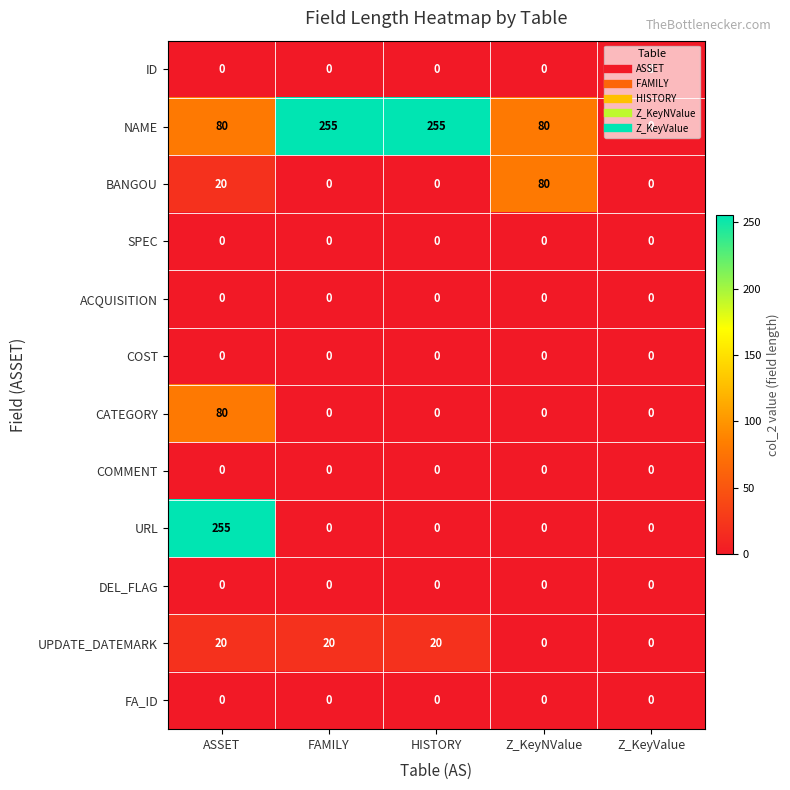

The FA_ID series shows 0 at ASSET. True or false?

True